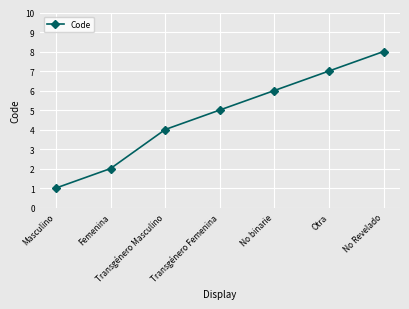

The value at Femenina is 2. True or false?

True